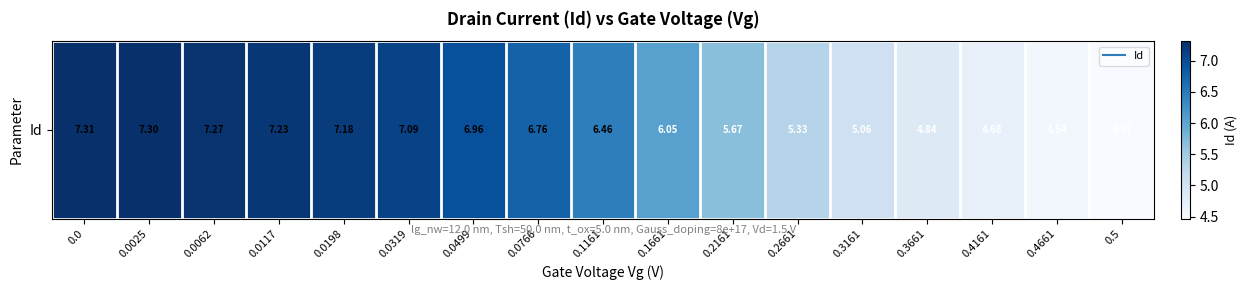

How many data points does each series have?

17